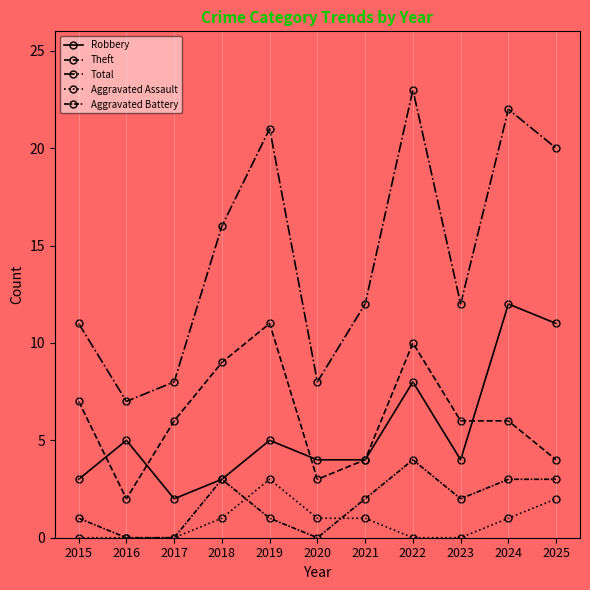

Which category has the lowest value across all series?

2015